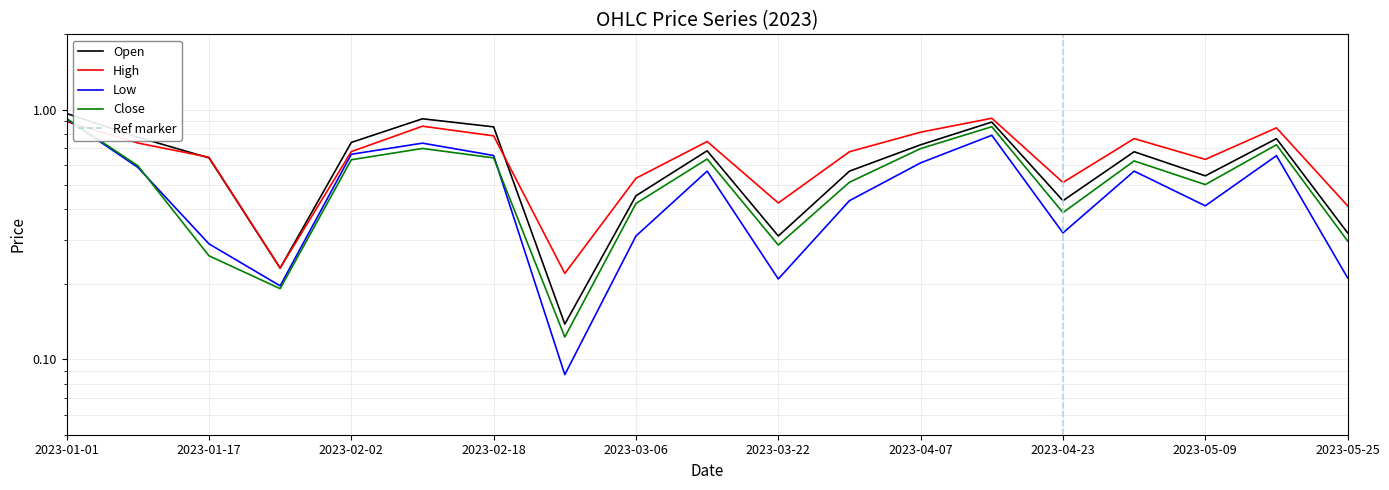

What is the sum of the Low values at 2023-01-17 and 2023-04-15?

1.1